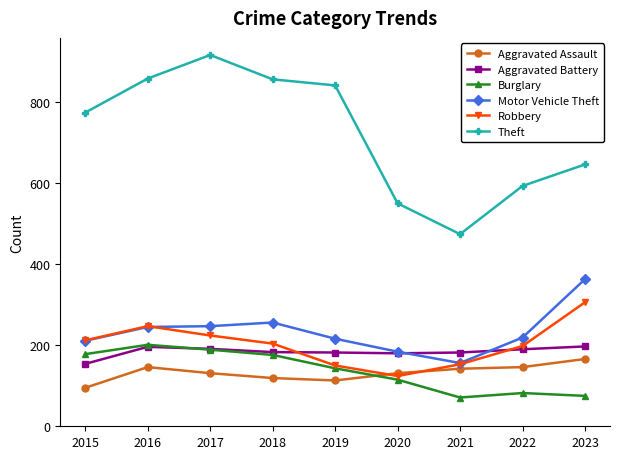

What are all the series names shown in the legend?

Aggravated Assault, Aggravated Battery, Burglary, Motor Vehicle Theft, Robbery, Theft